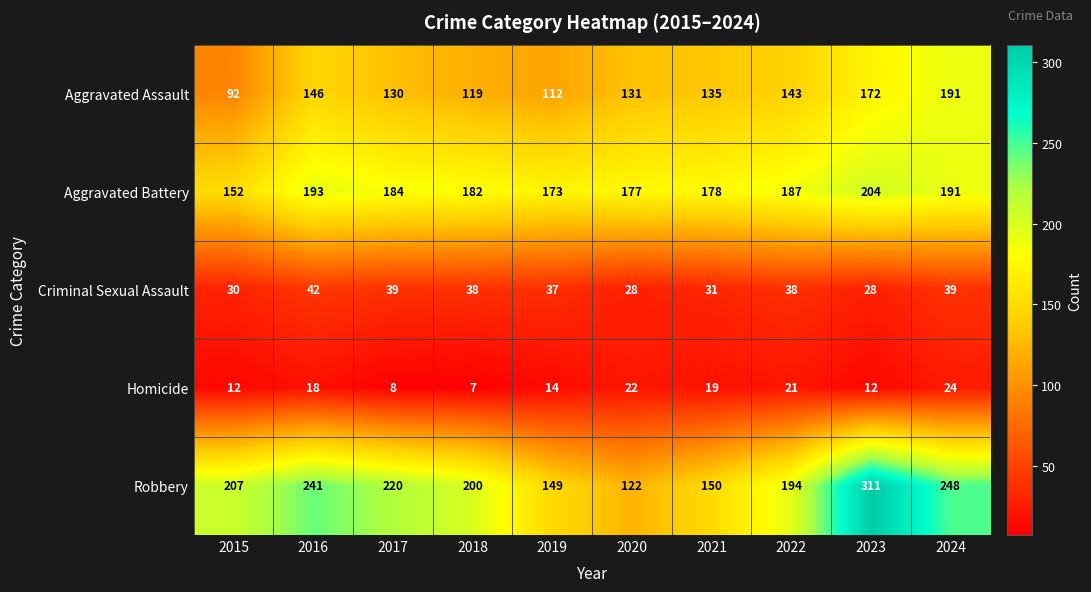

How many data points does each series have?

10